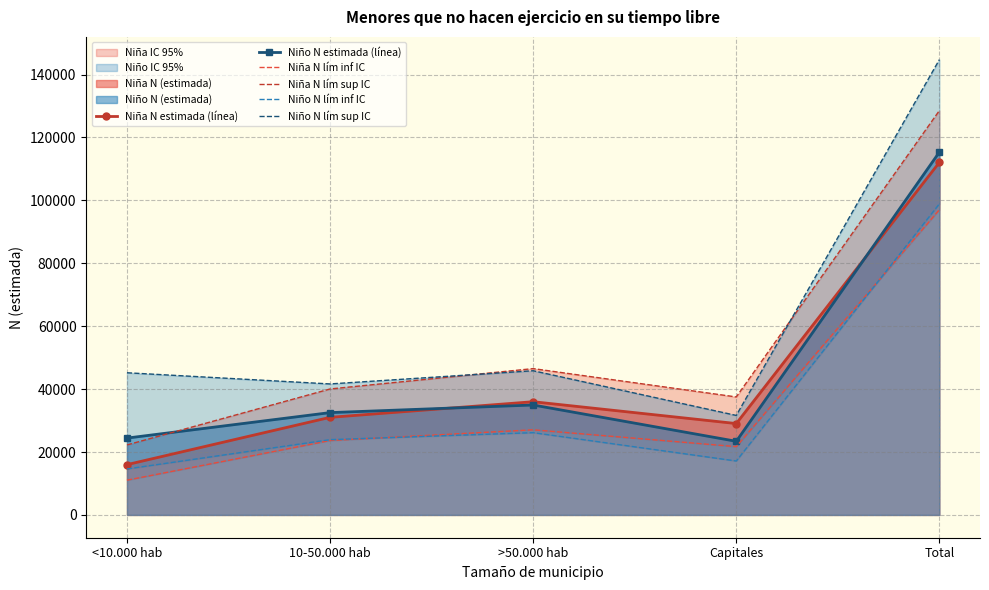

Which category has the highest value in the Niña N lím sup IC series?

Total